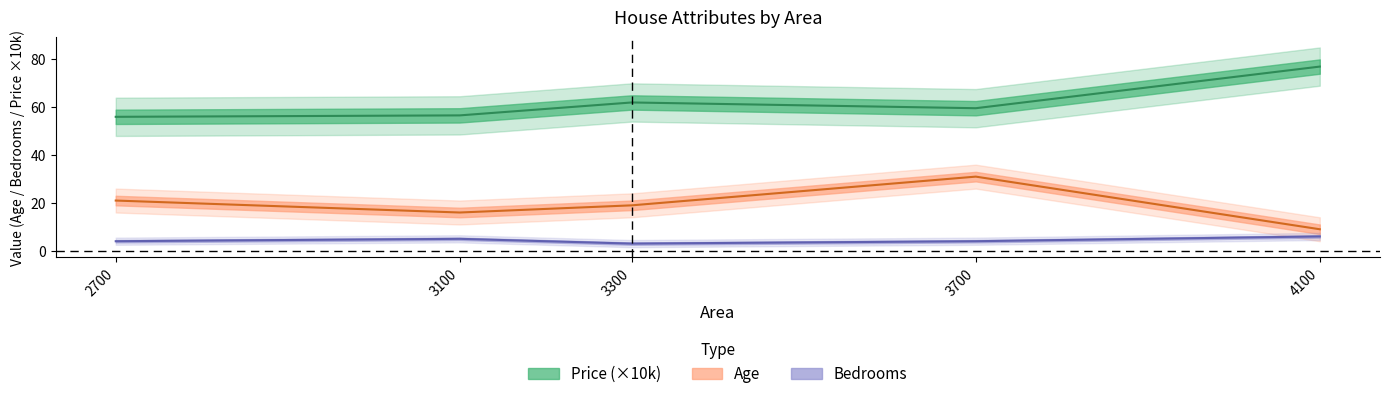

Reading right to left, what are all the values shown in this chart?

Age: 4100=9.0	3700=31.0	3300=19.0	3100=16.0	2700=21.0
Price: 4100=77.0	3700=59.6	3300=62.0	3100=56.6	2700=56.0
Bedrooms: 4100=6.0	3700=4.0	3300=3.0	3100=5.0	2700=4.0